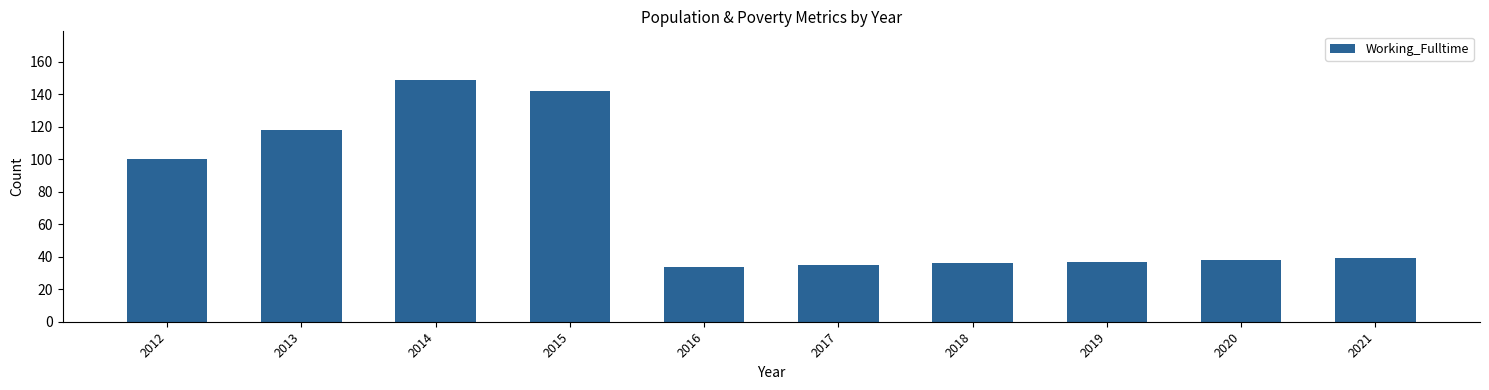

How many data points are less than 39?

5